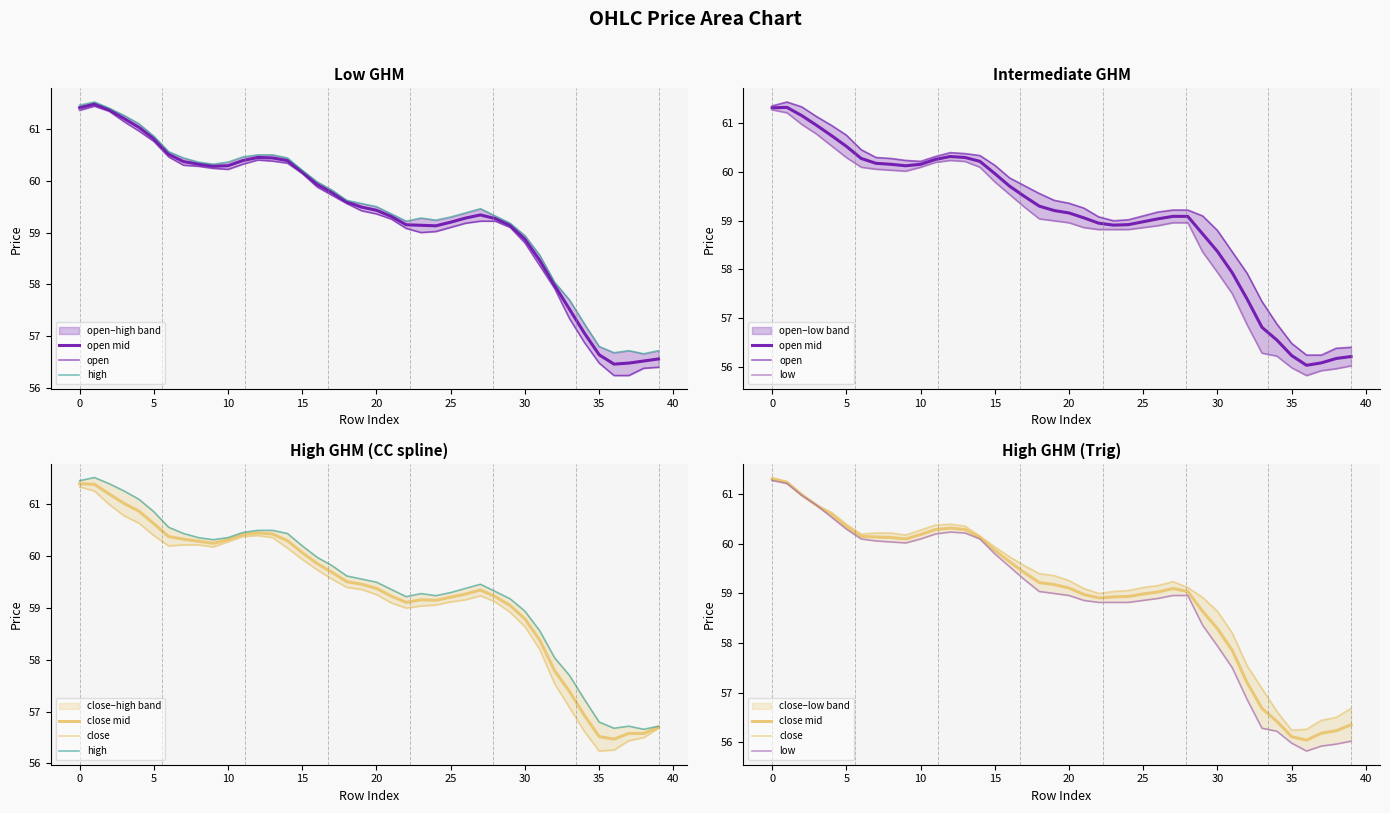

True or false: open and open mid intersect in this chart.

False